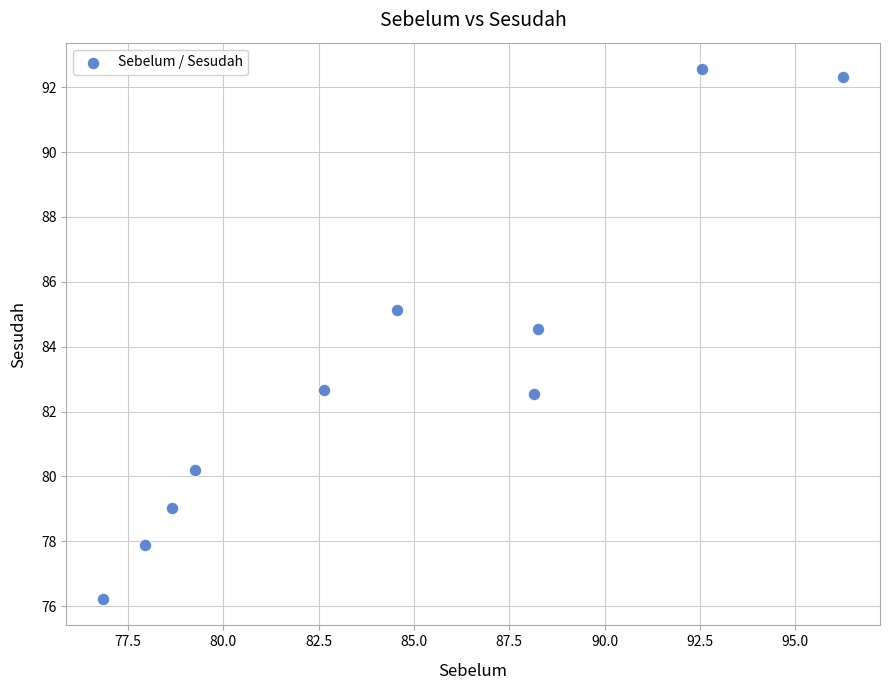

What Y value in the scatter plot is closest to 84?

84.6